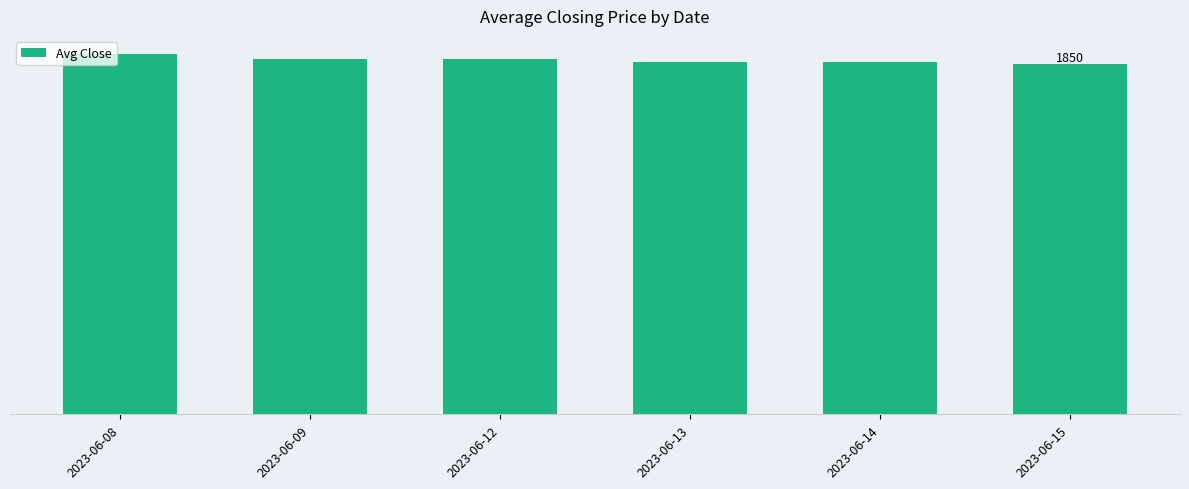

Where is the data nearest to the value 1875?

2023-06-09